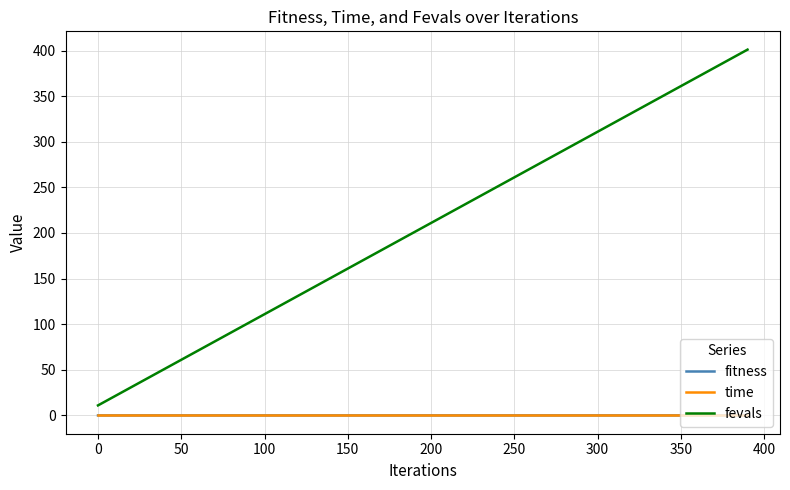

True or false: time and fevals intersect in this chart.

False